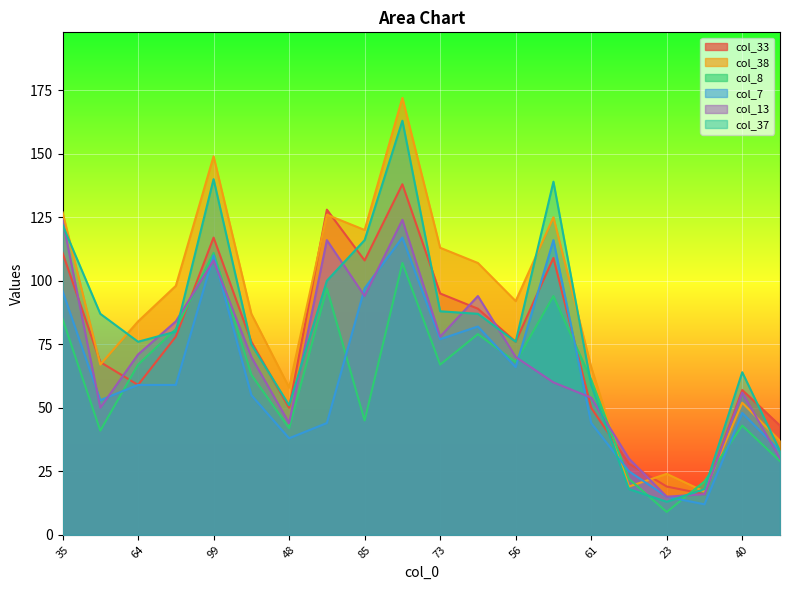

True or false: col_38 has more than 0 interior local peaks.

True